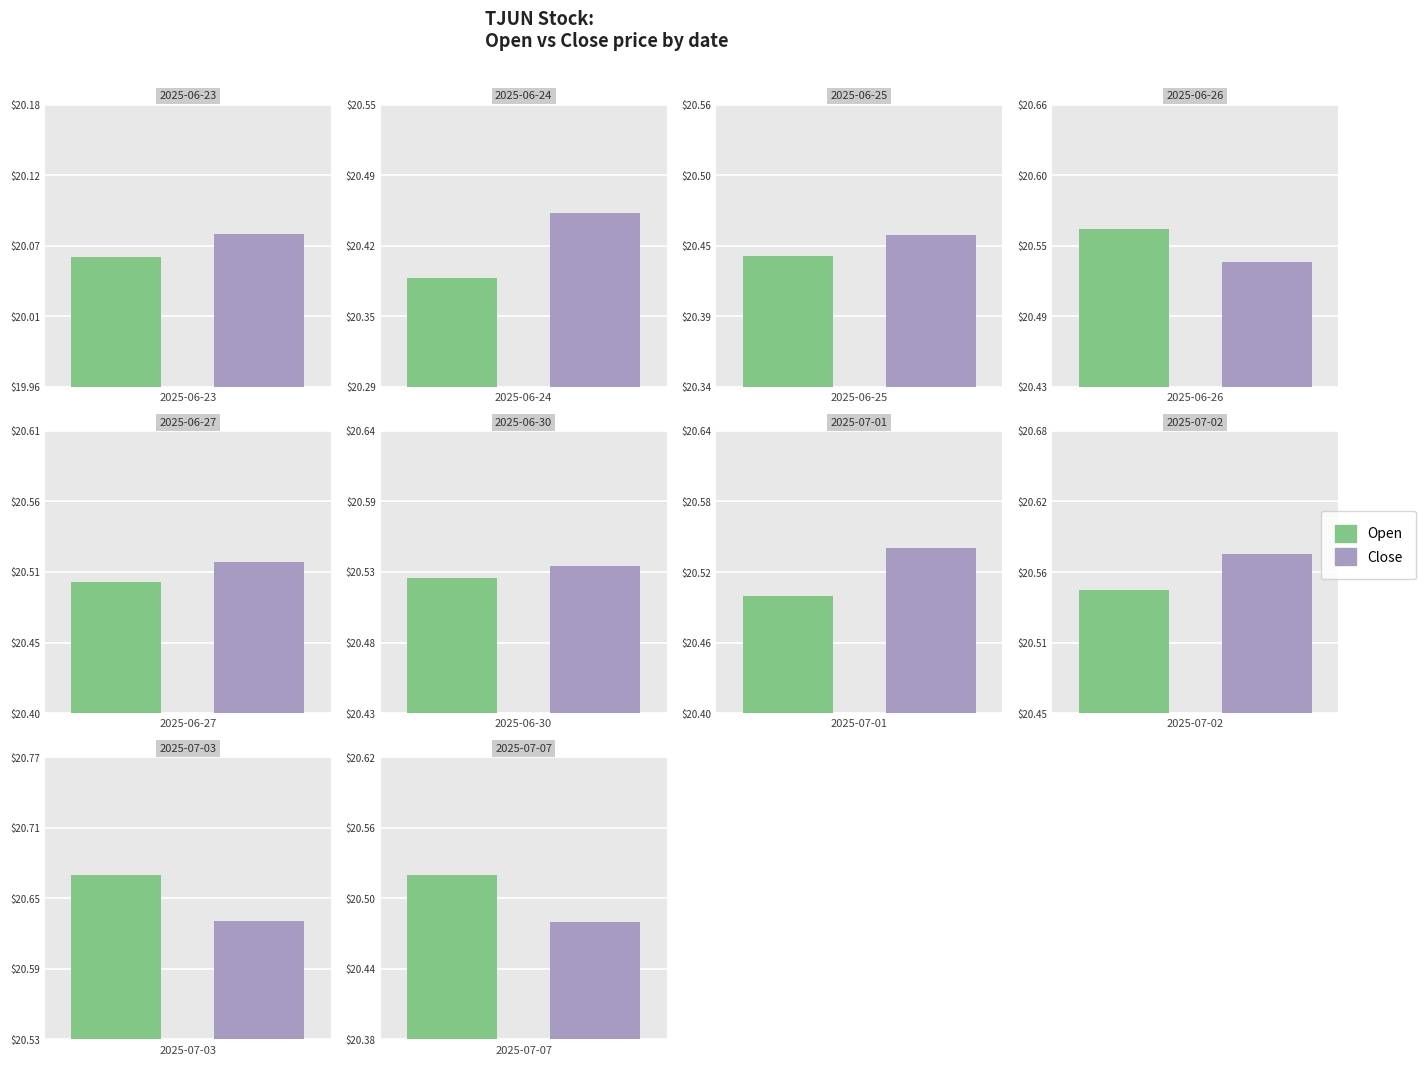

Which category has the lowest value across all series?

2025-06-23